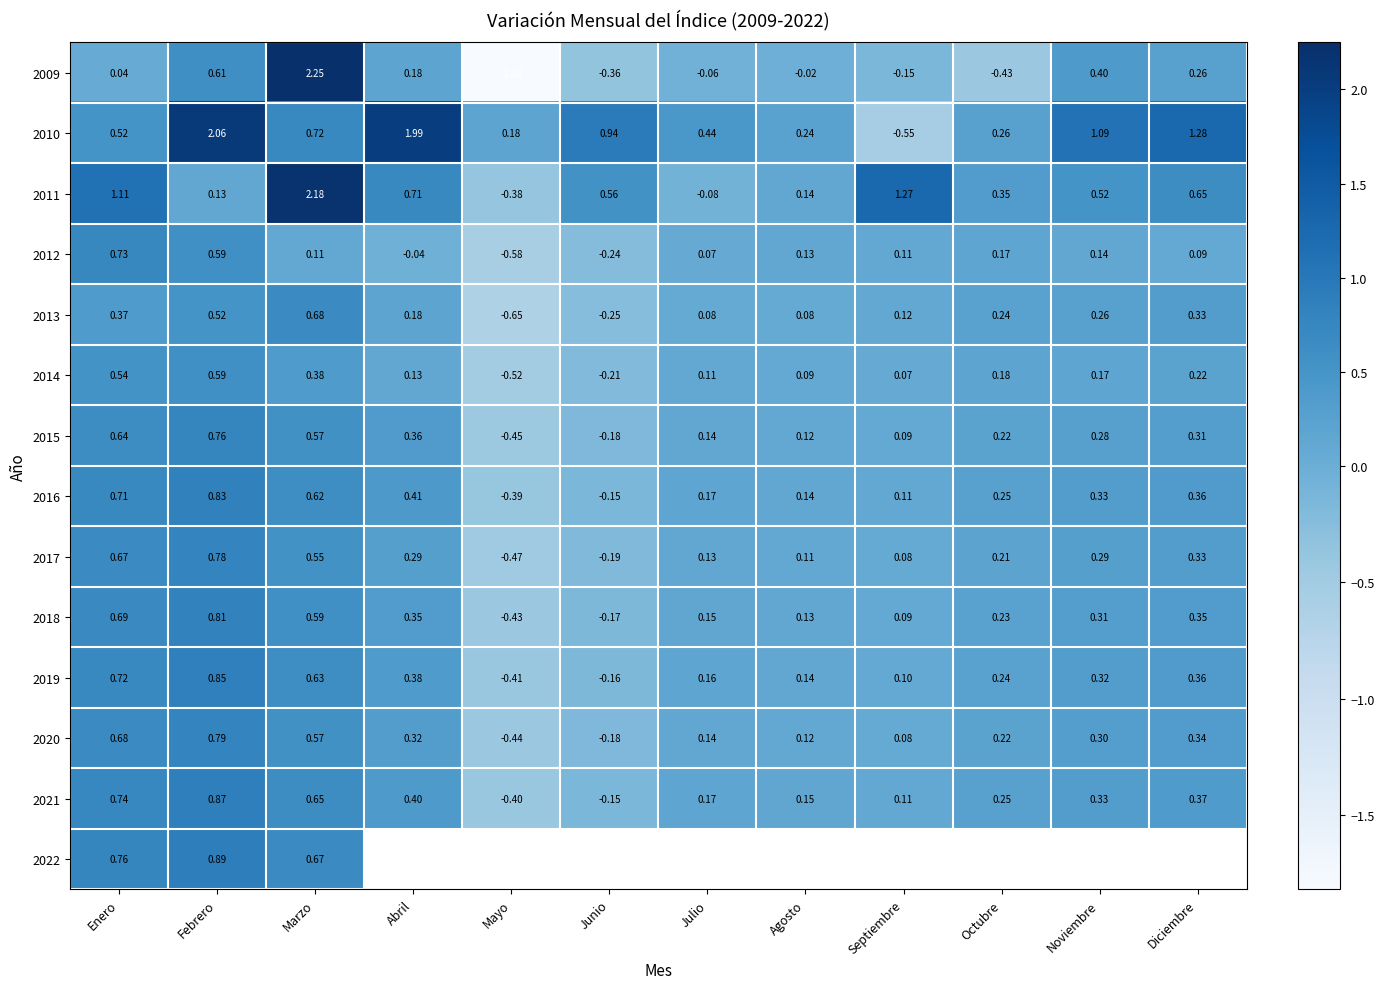

How many data points in 2010 are above 0?

11